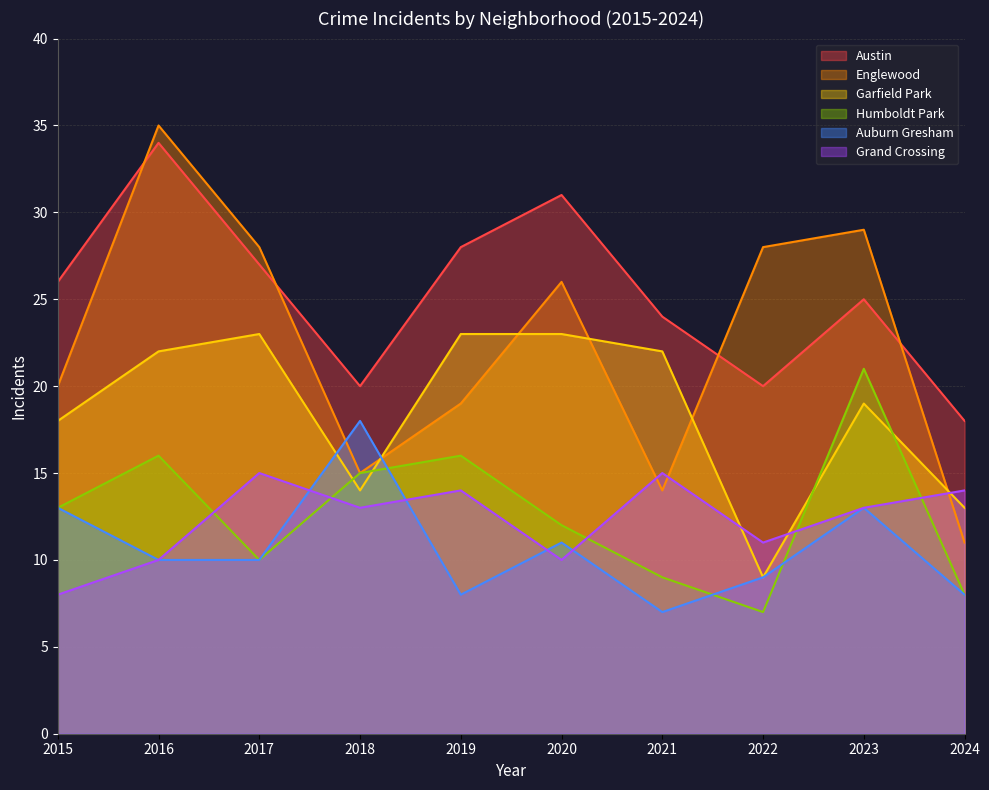

Where does the Garfield Park series first go above 22?

2017